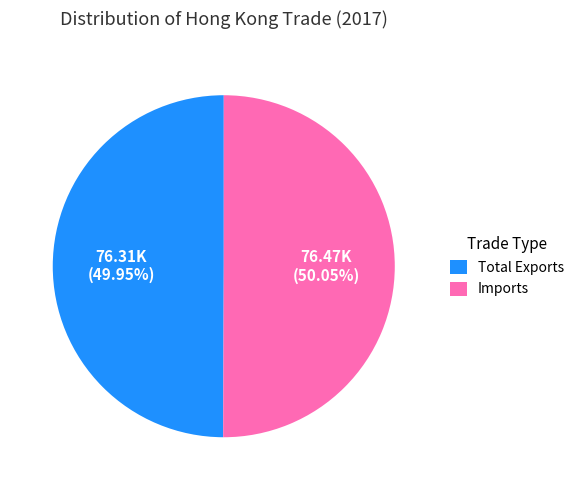

How many segments does this pie chart have?

2